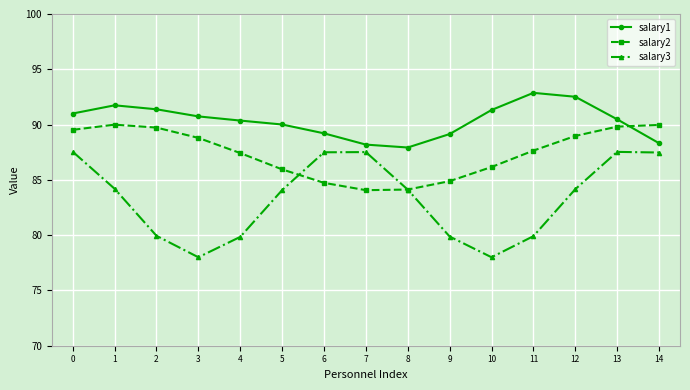

What is the average value of the salary2 series?

87.5